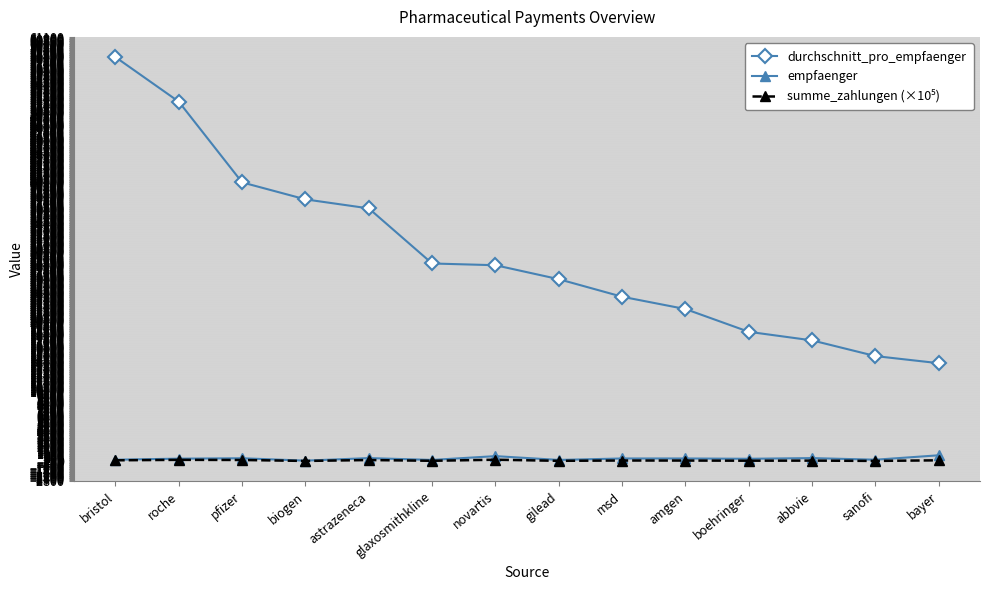

At how many categories does at least one series exceed 3330?

14